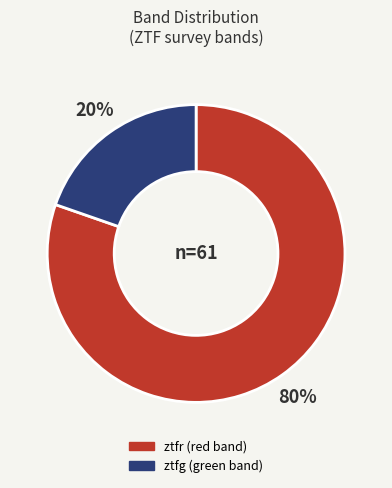

To the nearest percent, what is the average slice percentage?

50%